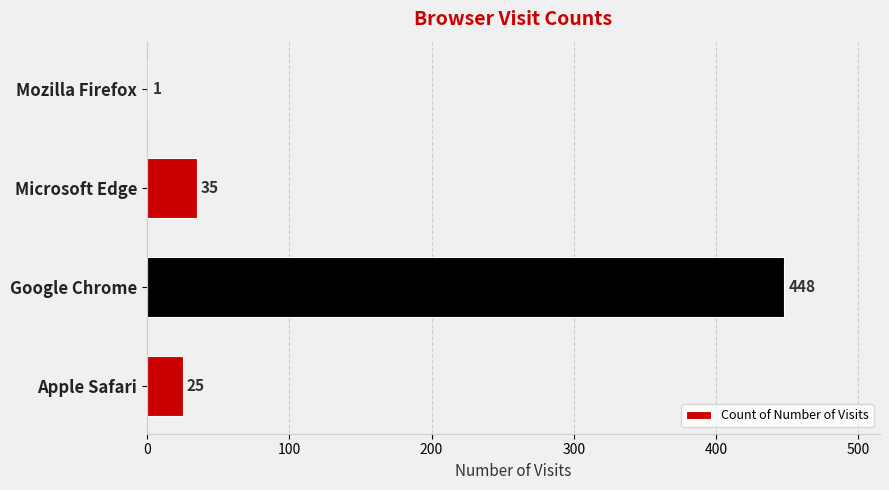

What is the sum of the values at Google Chrome and Apple Safari?

473